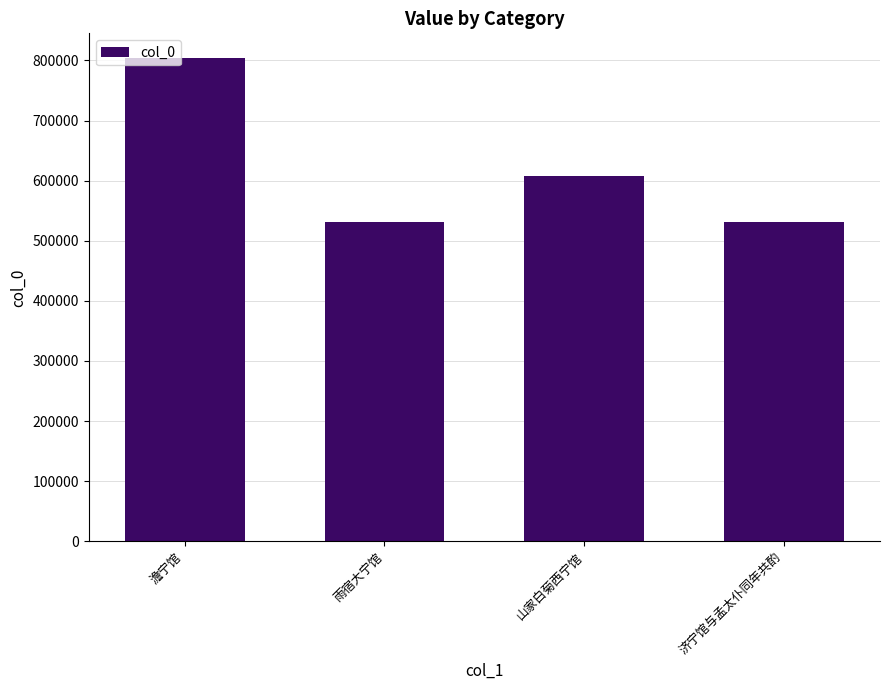

What is the average value?

618904